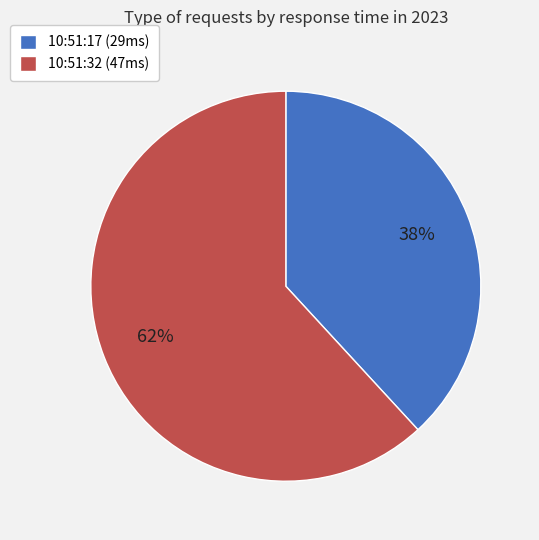

True or false: 10:51:17 (29ms) accounts for 28% of the total.

False